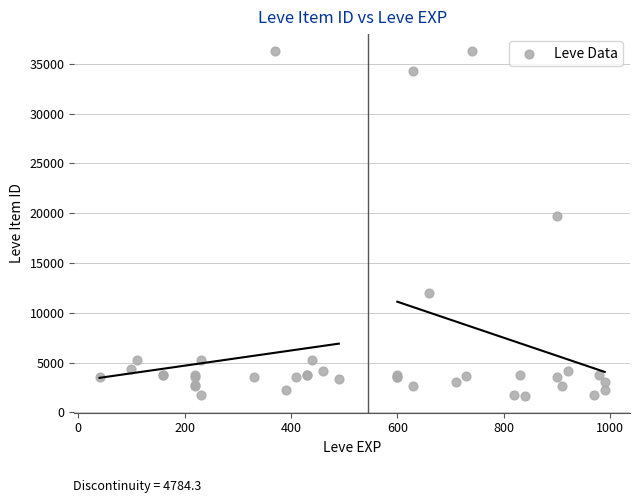

What Y value in the scatter plot is closest to 18967?

19744